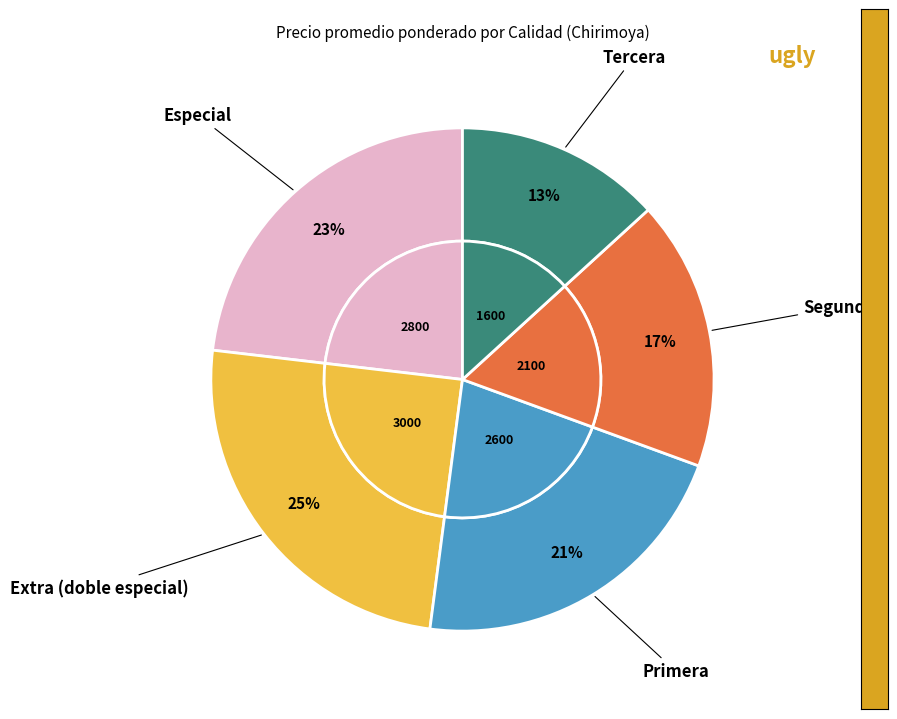

How many segments does this pie chart have?

5